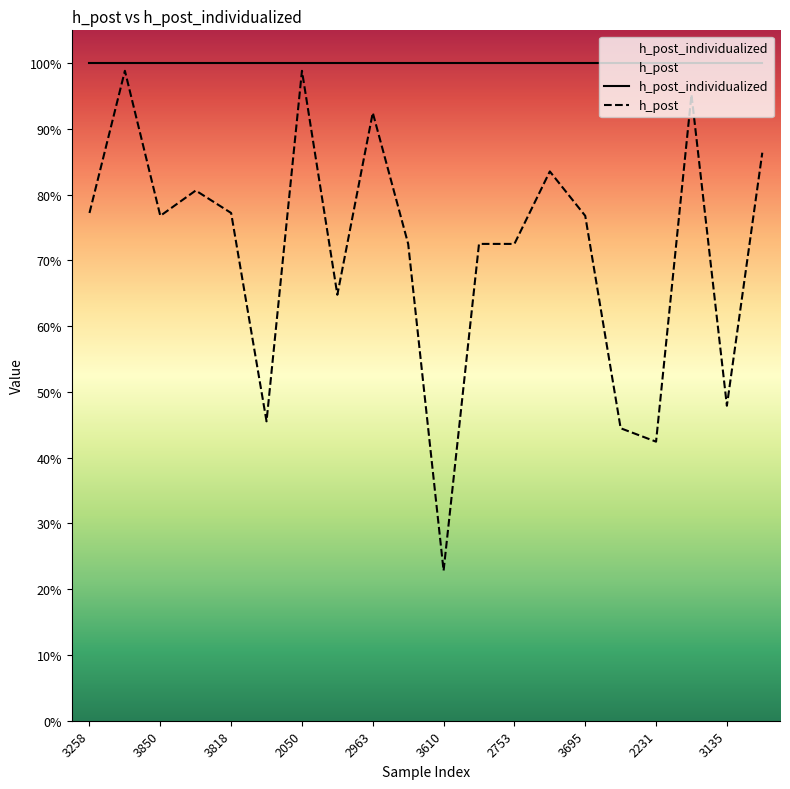

What is the label of the 17th point from the left?

2231